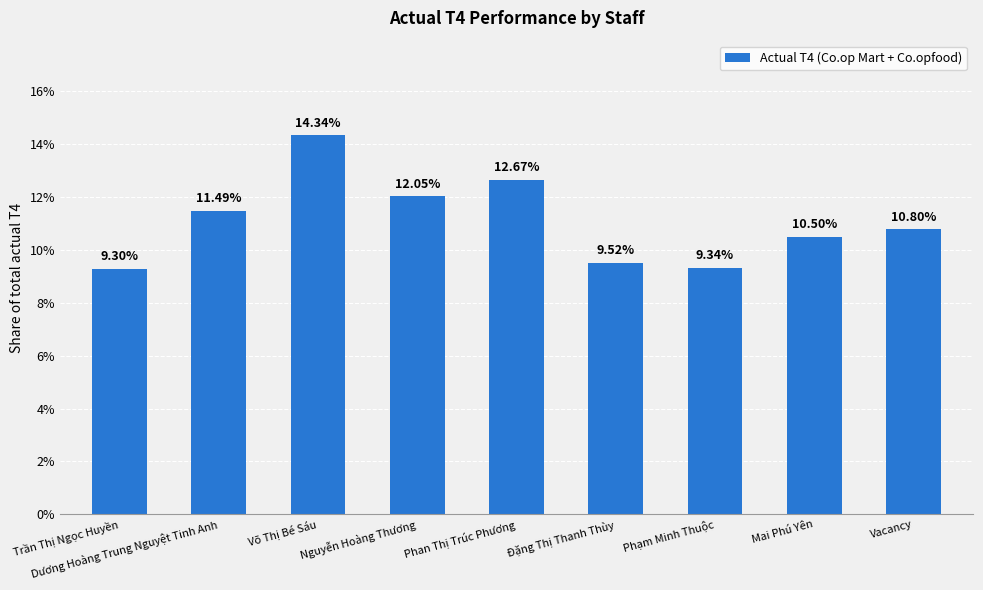

Does the chart contain any negative values?

No